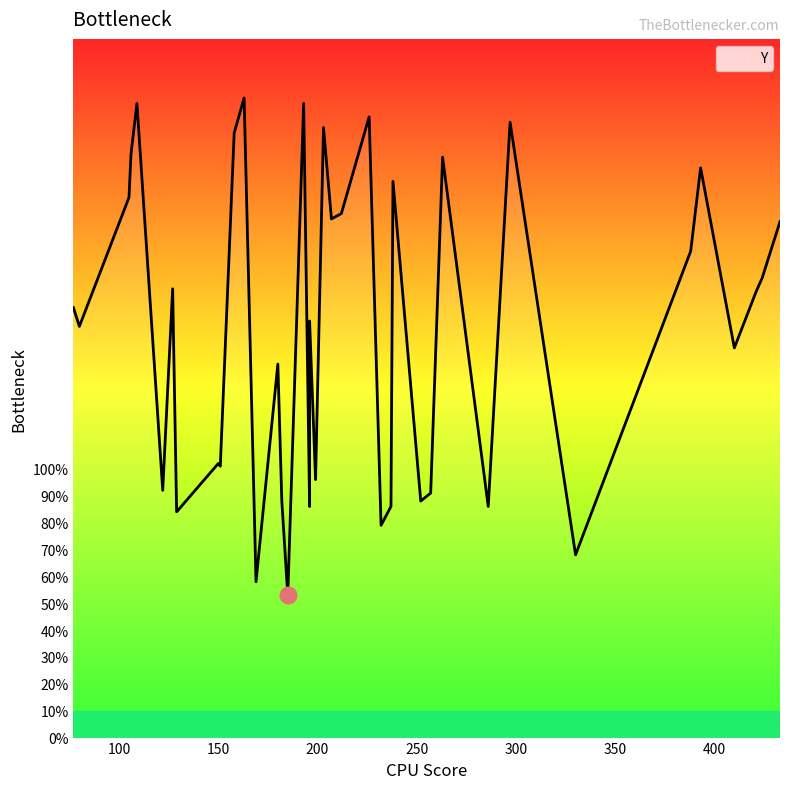

Does the chart display data point markers on the line(s)?

No